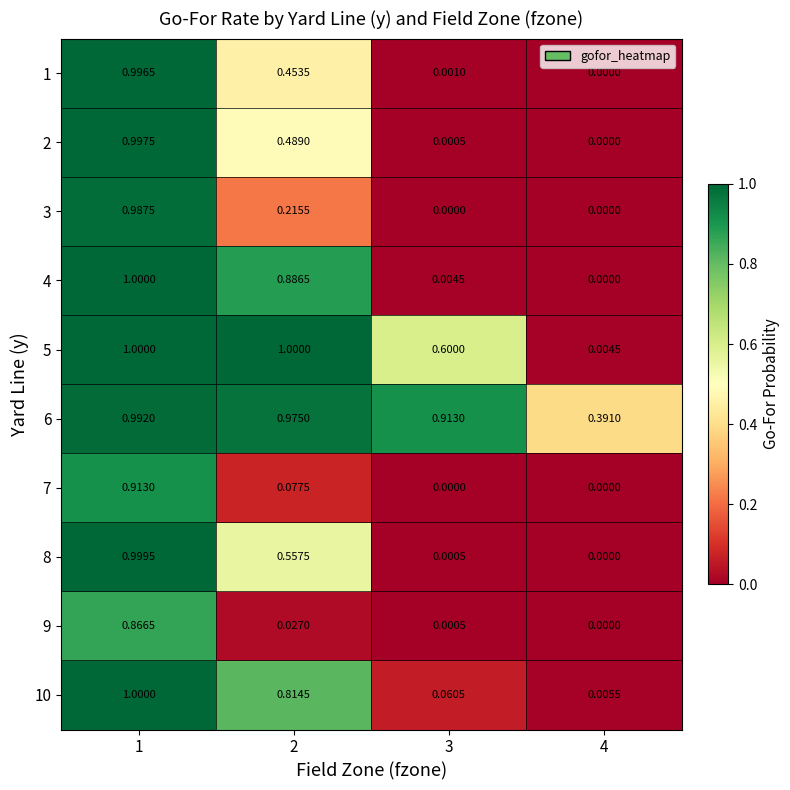

Is the value of 3 at 3 greater than the value of 6 at 3?

No